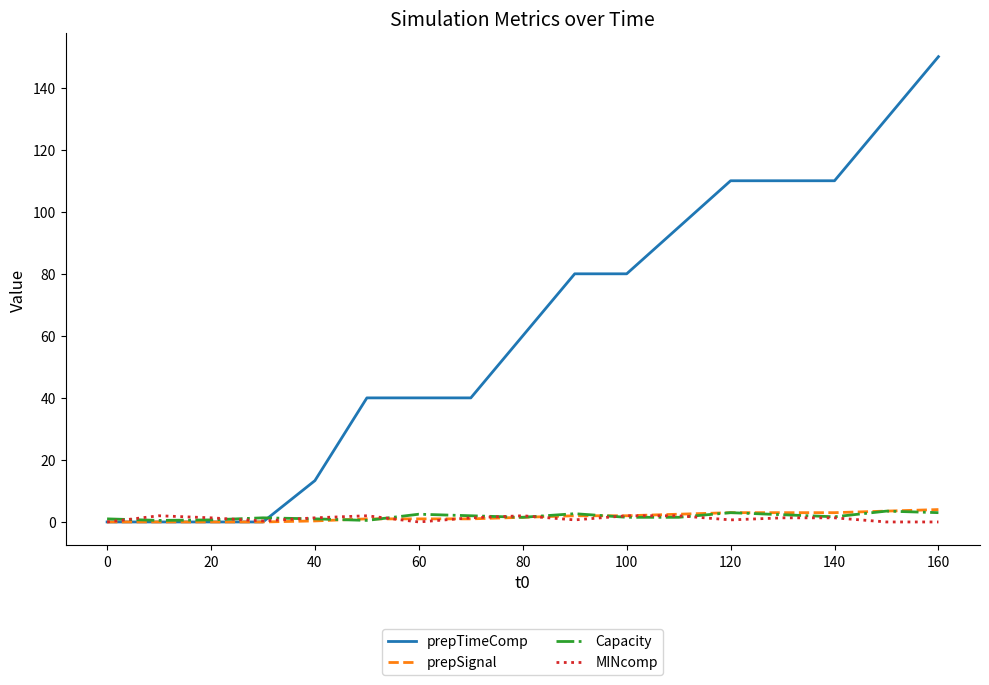

What is the greatest value displayed?

150.0